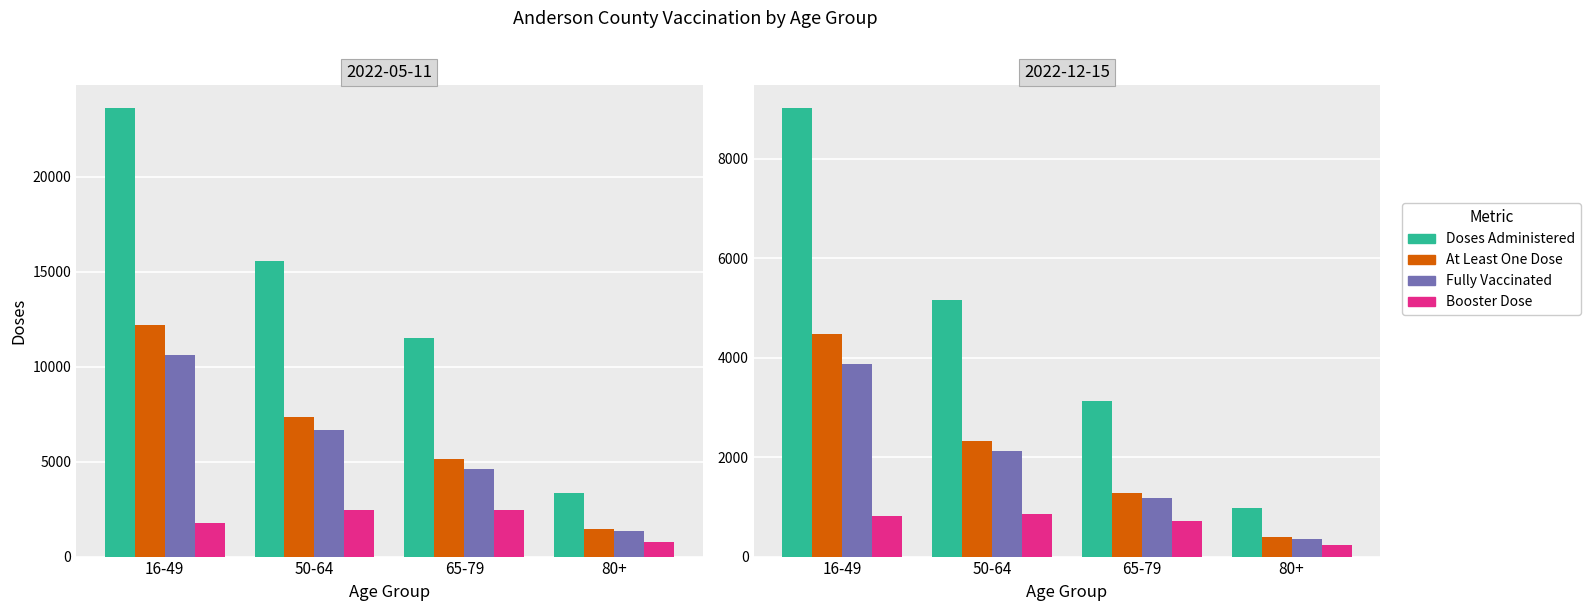

What is the minimum value shown in the chart?

226